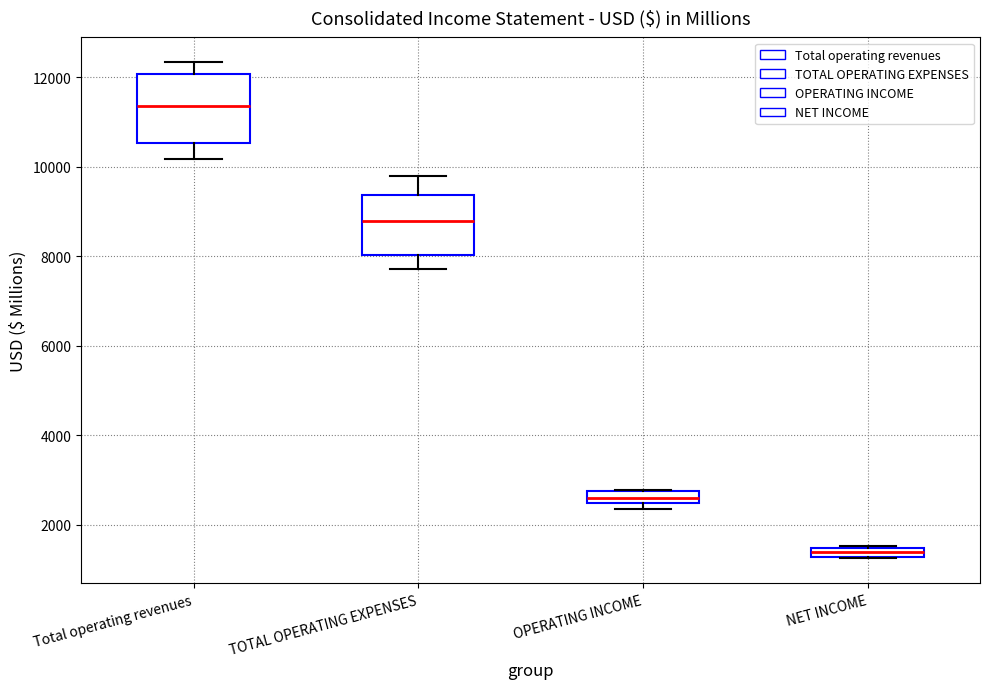

Which box has the highest median line?

Total operating revenues